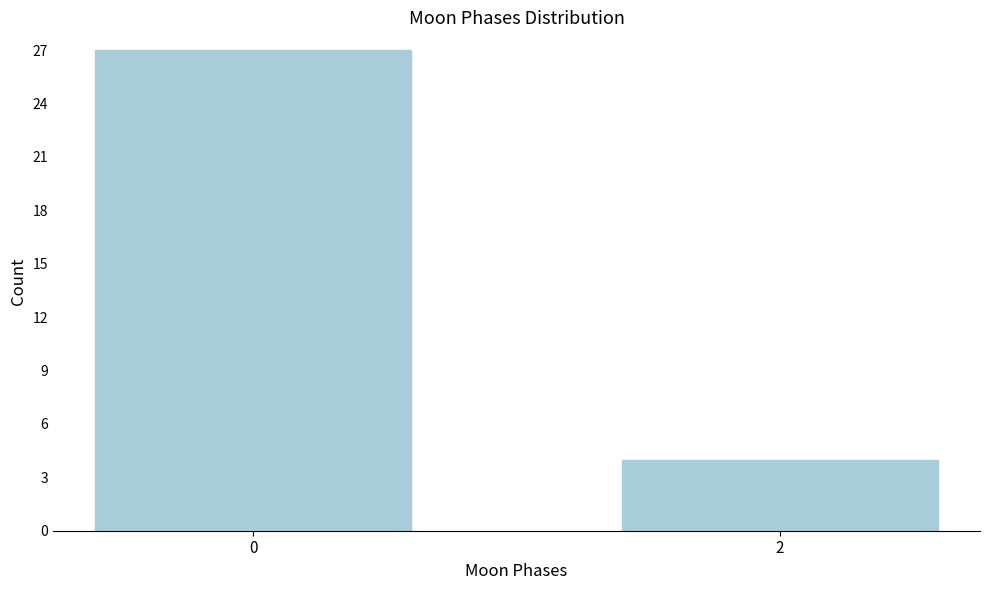

Reading left to right, what are all the values shown in this chart?

0=27	2=4